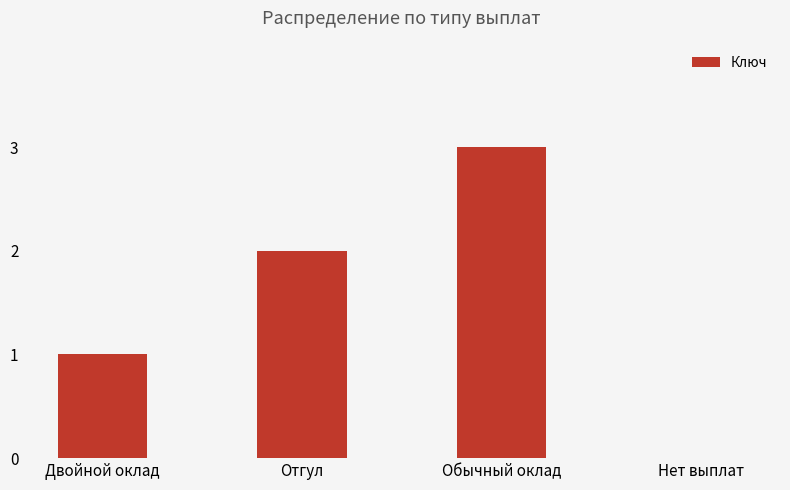

What is the ratio of the value at Двойной оклад to the value at Обычный оклад?

0.3